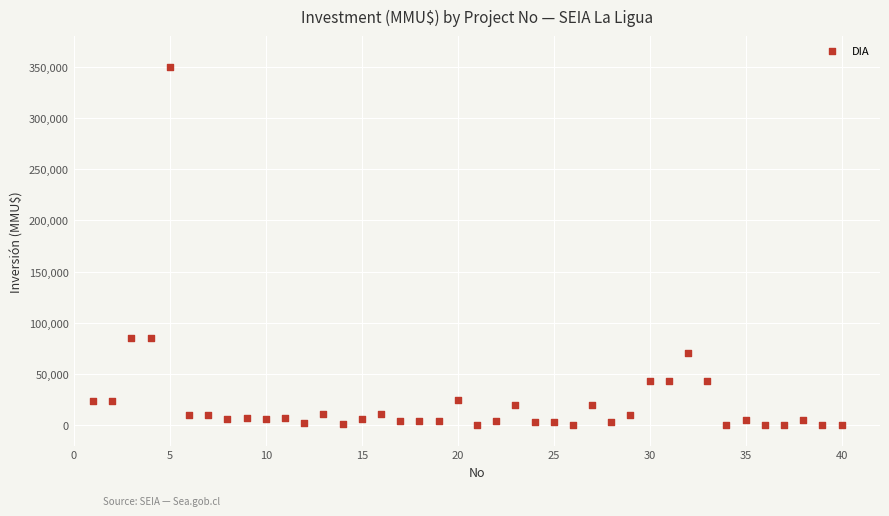

What is the range of X values (max minus min)?

39